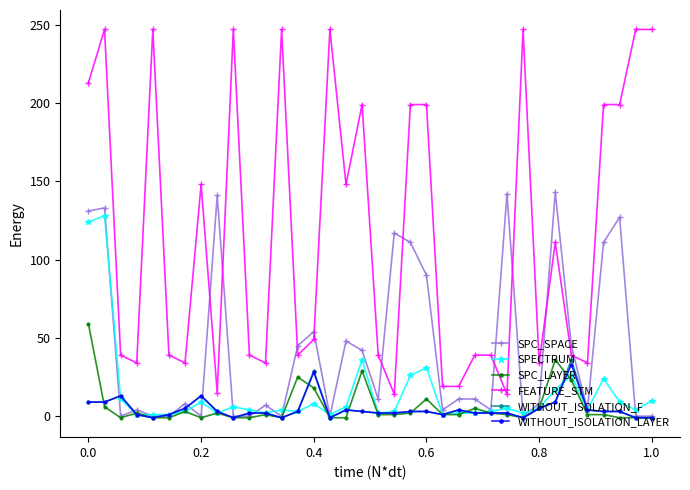

Which series has the largest range (max minus min)?

FEATURE_STM